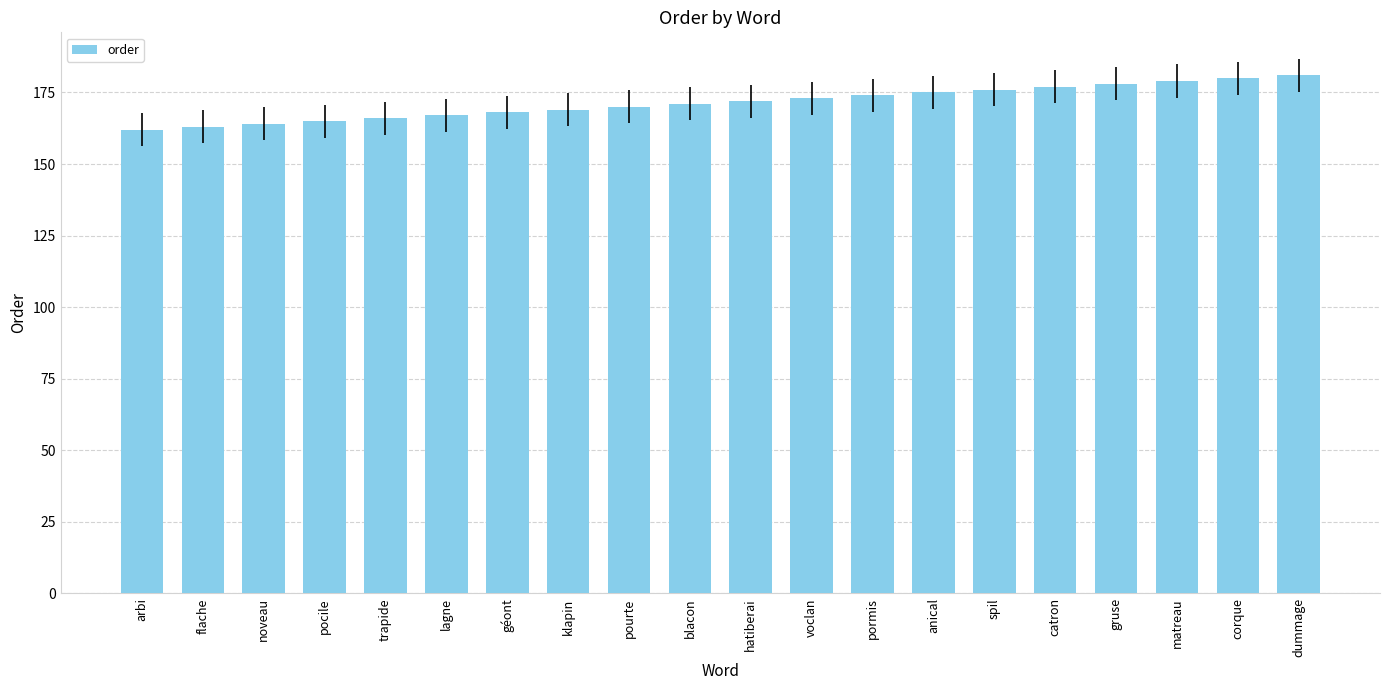

What is the approximate value at blacon?

171